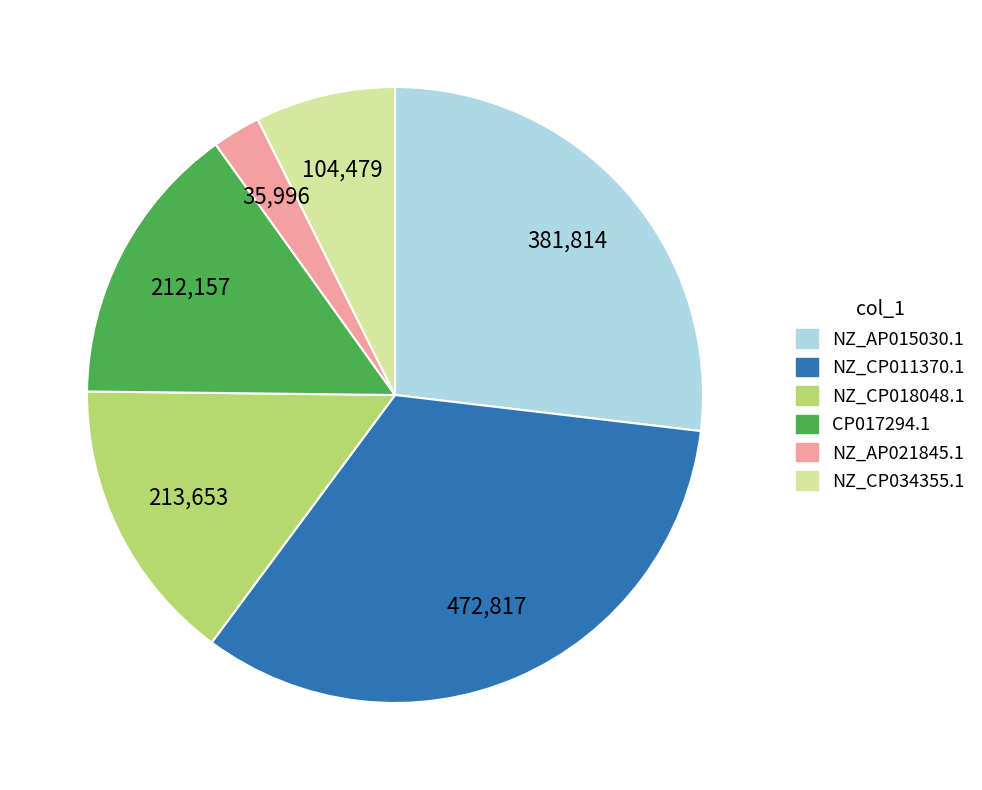

True or false: NZ_AP015030.1 accounts for 27% of the total.

True